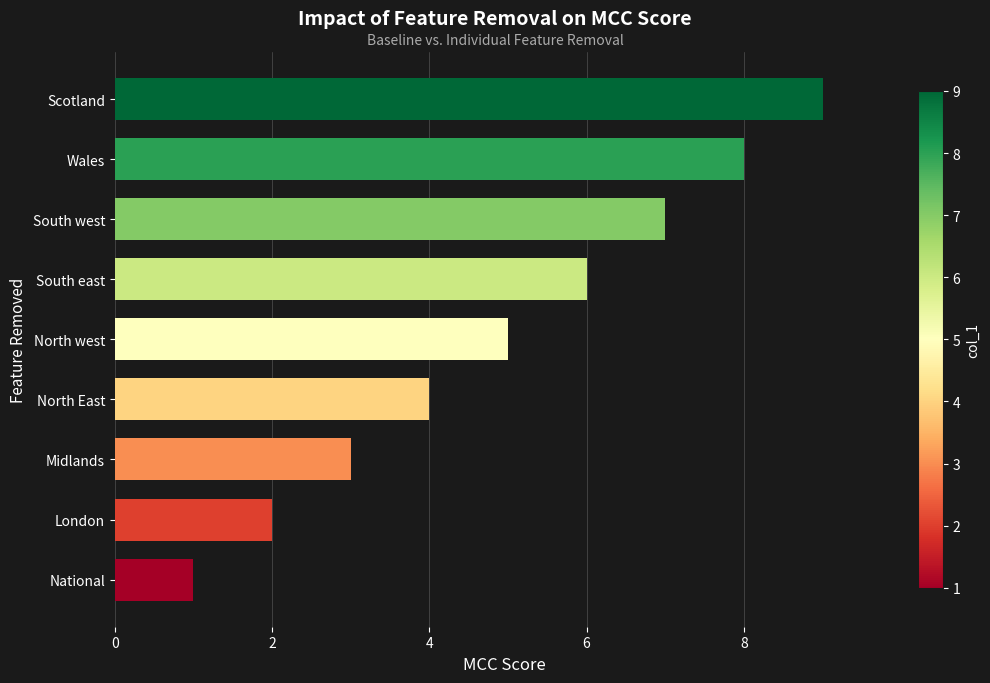

What is the sum of all values?

45